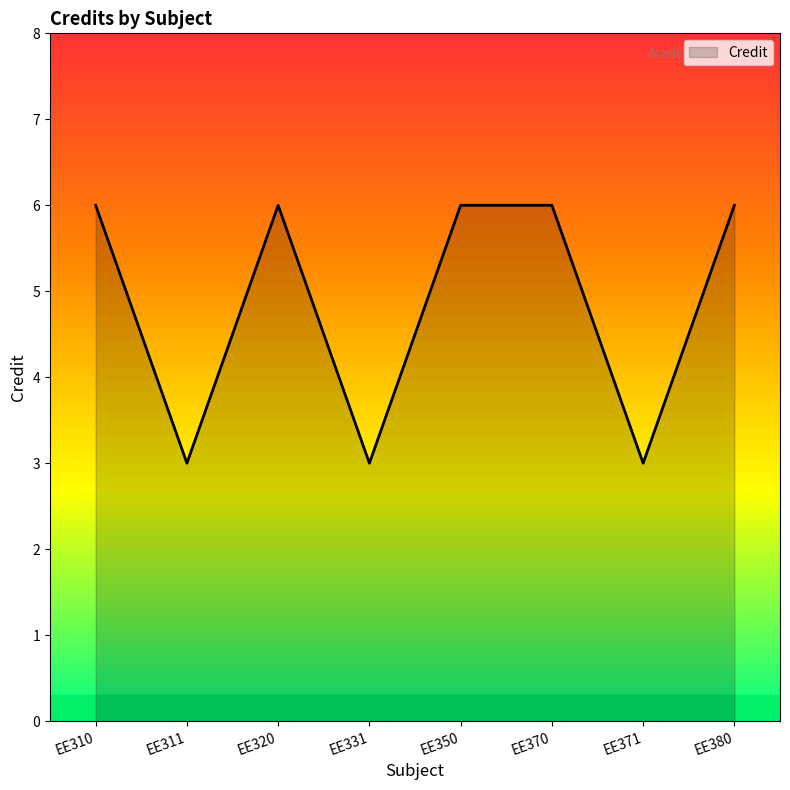

The value at EE380 is 1. True or false?

False